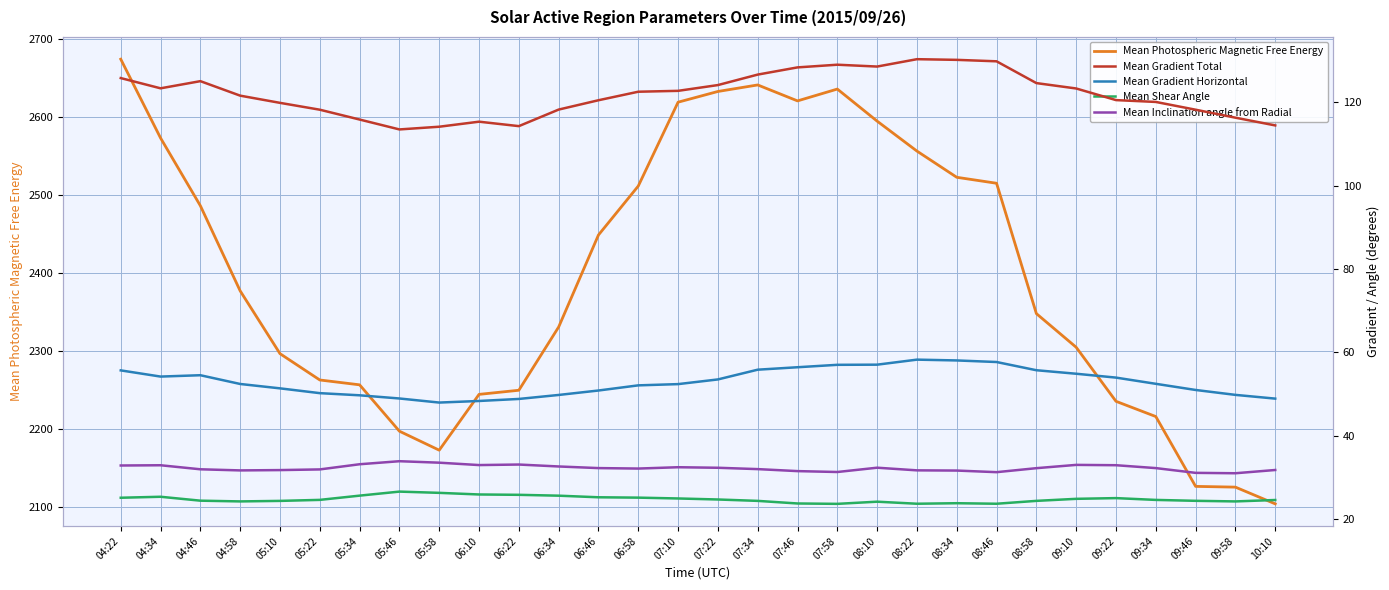

True or false: Mean Photospheric Magnetic Free Energy and Mean Inclination angle from Radial intersect in this chart.

False